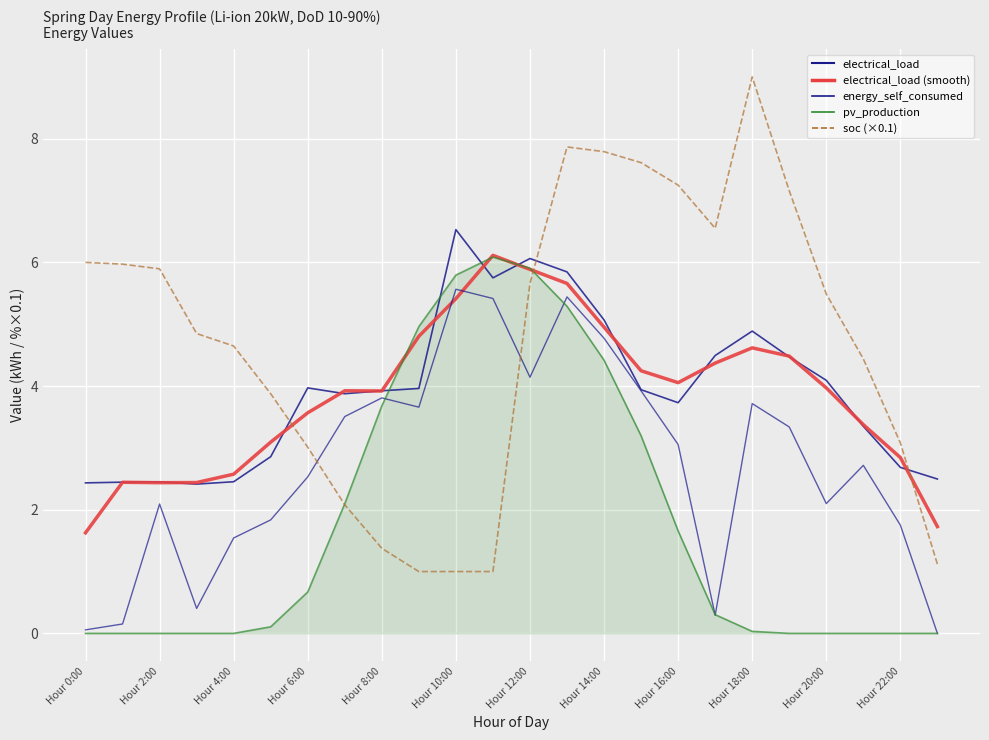

What is the label of the 9th point from the right?

15